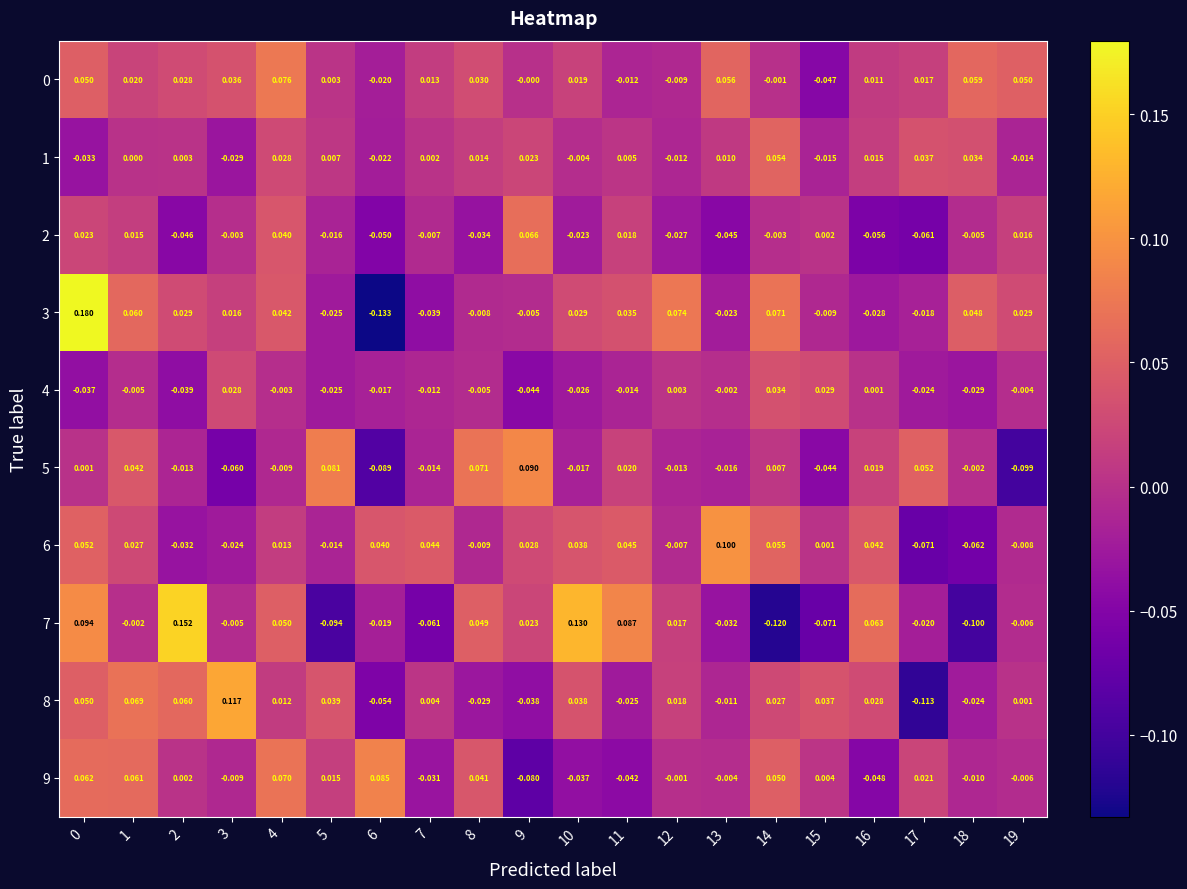

At how many categories does at least one series exceed 0?

20